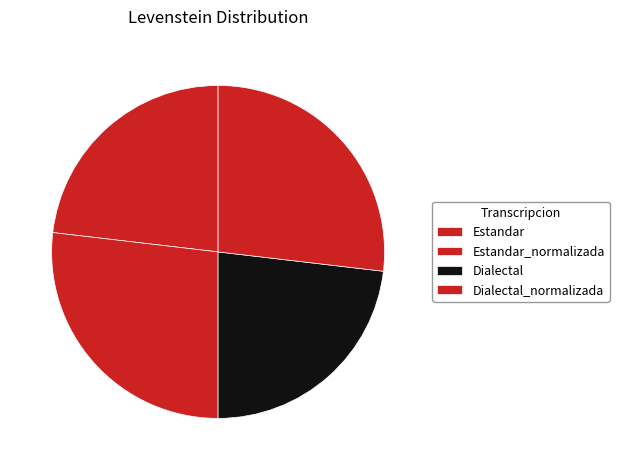

How many slices are in this pie chart?

4